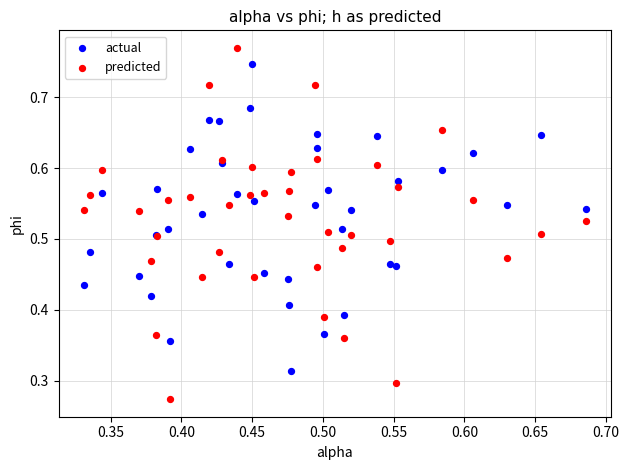

Which series has the largest Y range (max minus min)?

predicted